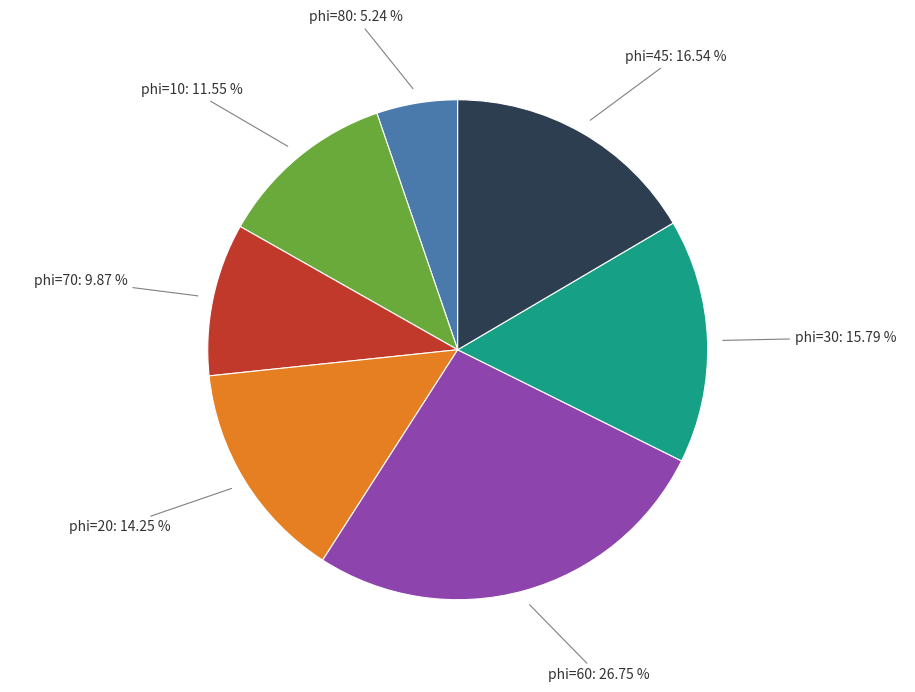

To the nearest percent, what is the difference between the phi=70 and phi=80 slice percentages?

5%